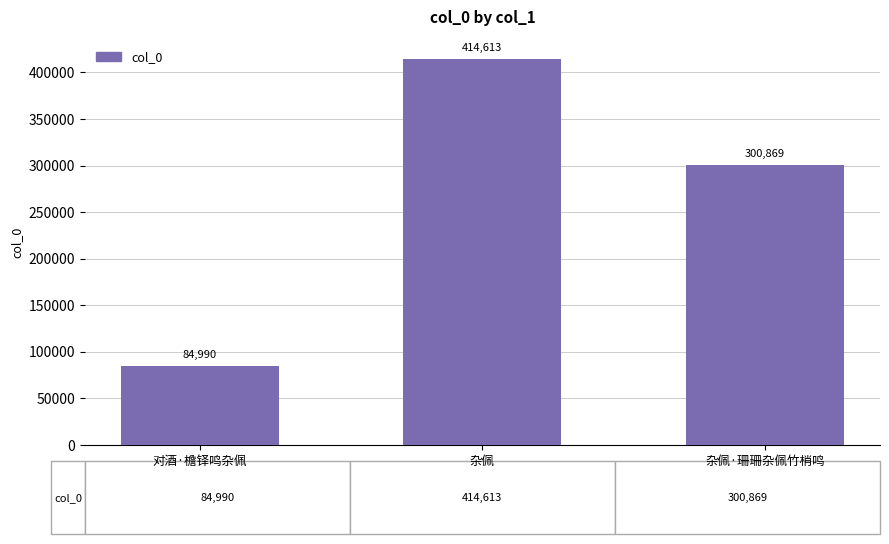

At which label is the value closest to 249801?

杂佩·珊珊杂佩竹梢鸣